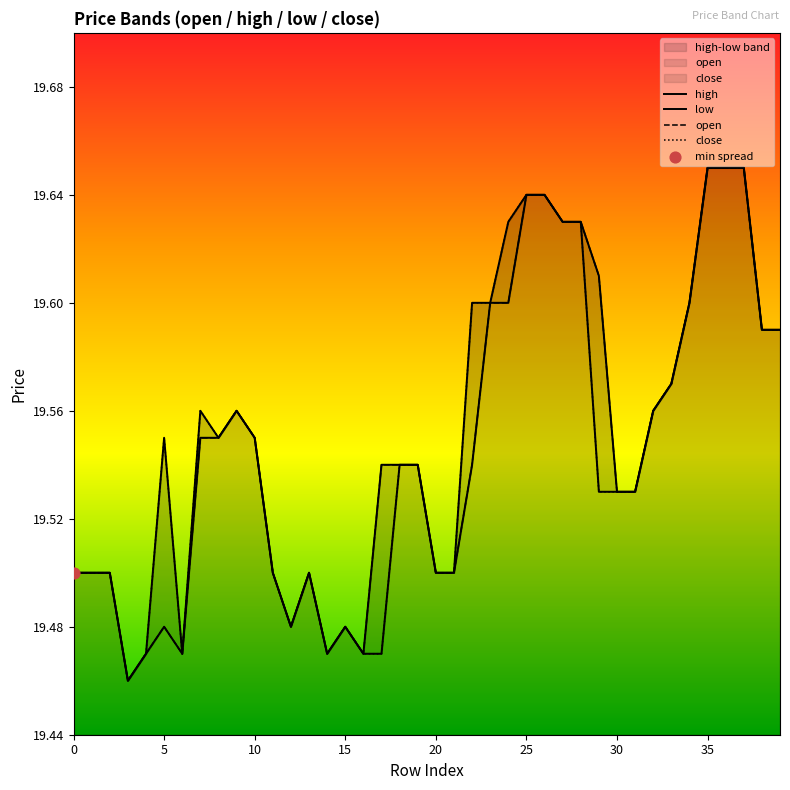

At how many categories does at least one series exceed 19?

40